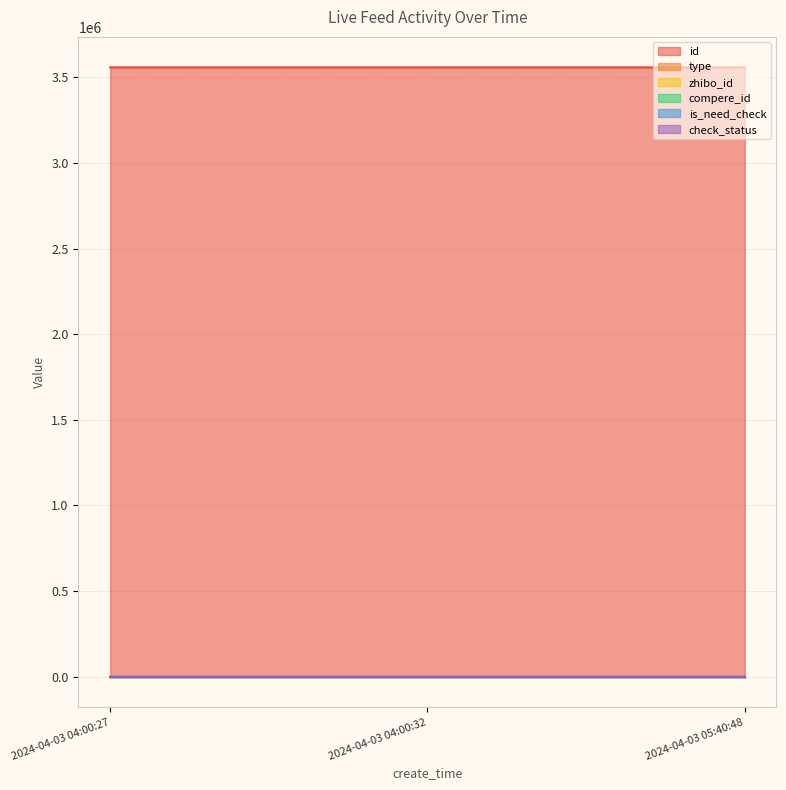

What is the maximum value for type?

1